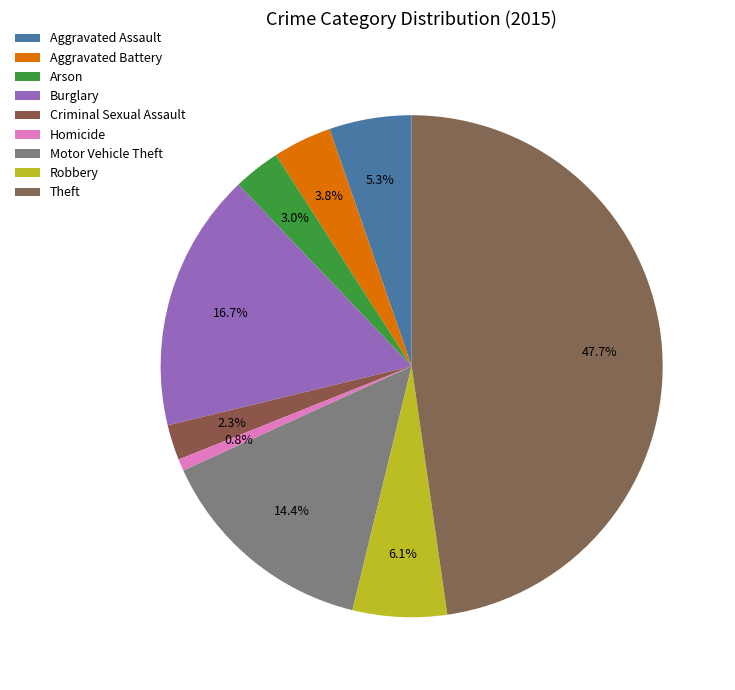

Count the number of slices in the pie.

9